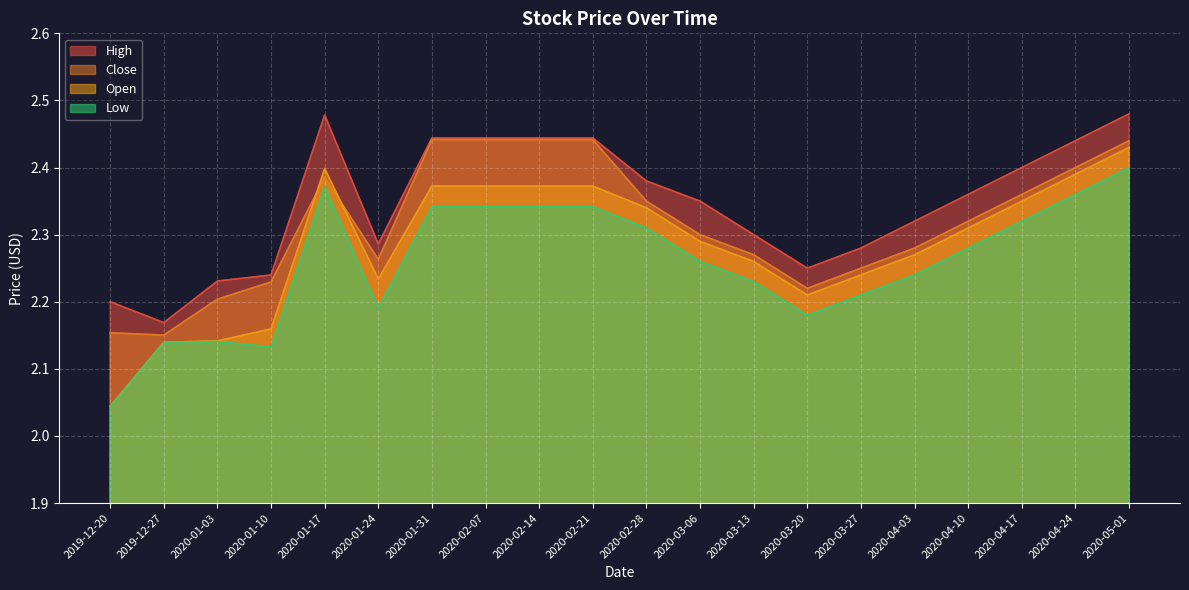

What is the sum of all Open values?

45.7